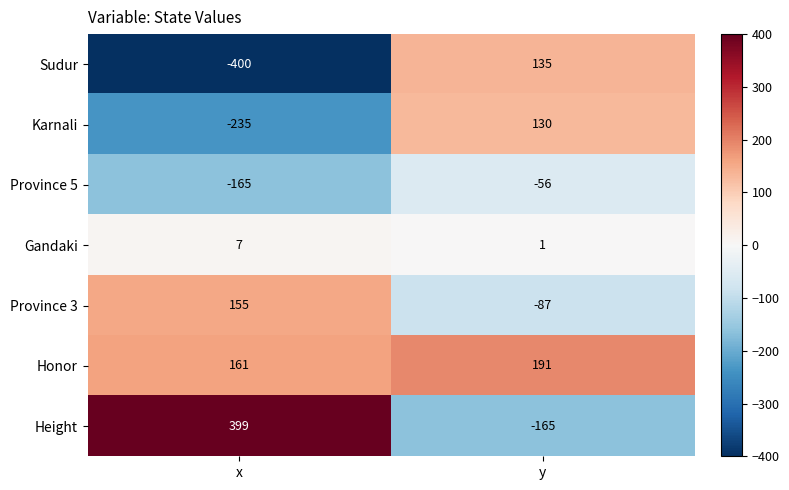

Where is Province 5 nearest to the value -110?

y